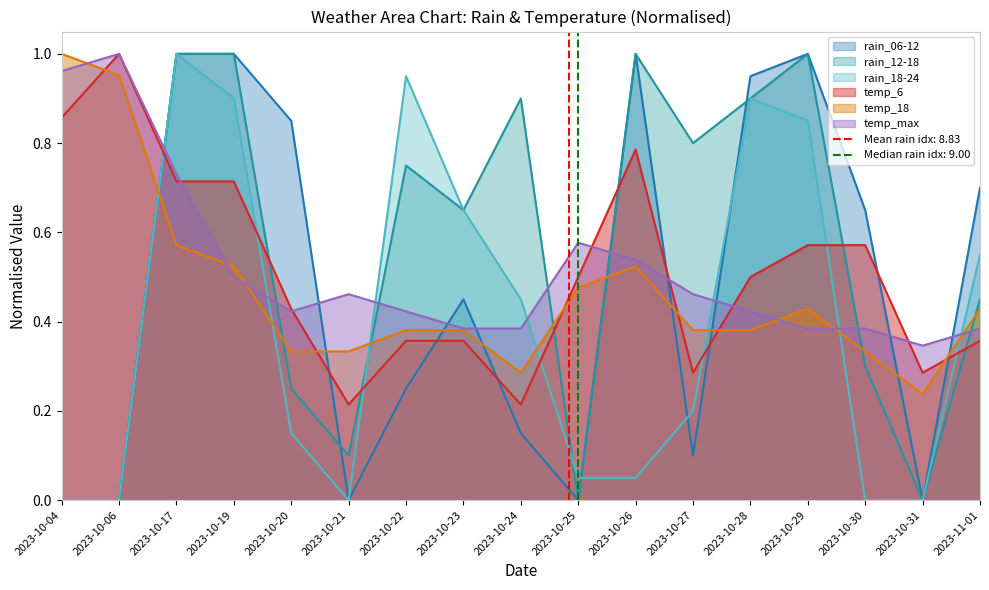

At which label does temp_max reach its minimum?

2023-10-31